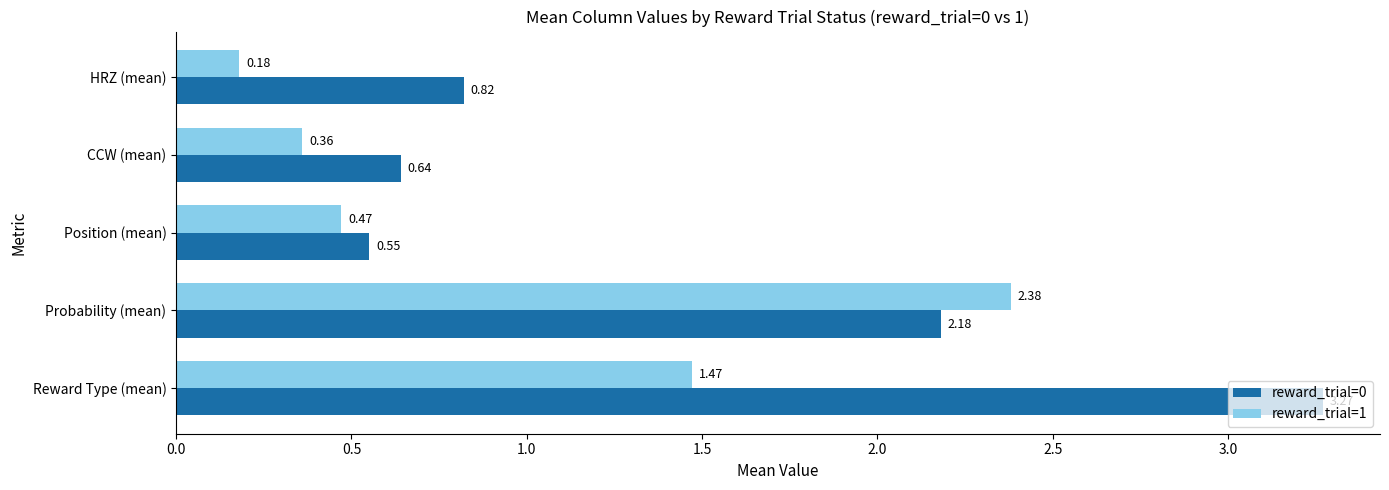

Which category has the highest value in the reward_trial=1 series?

Probability (mean)